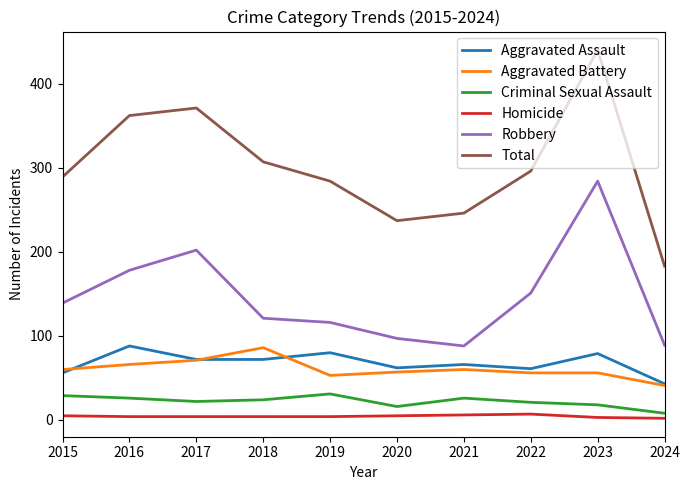

At which category is the sum across all series the highest?

2023